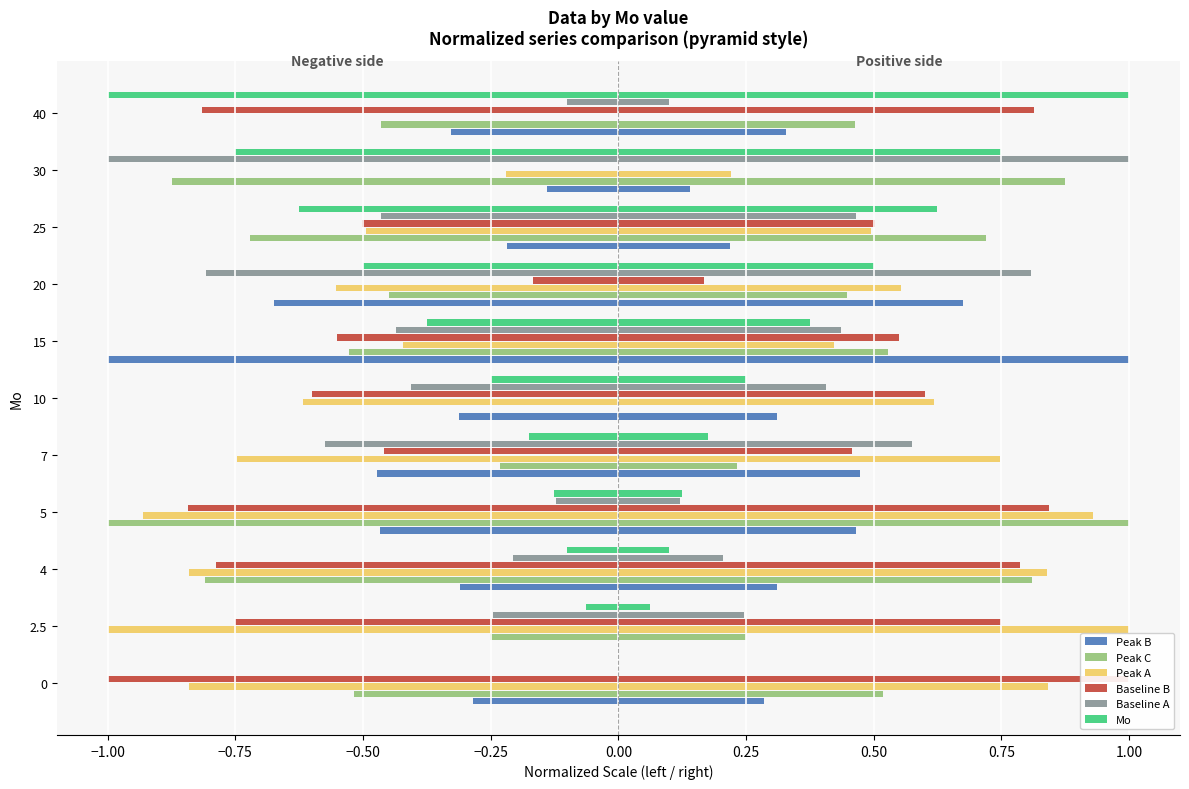

What is the sum of the Peak B values at 4 and 7?

-0.8